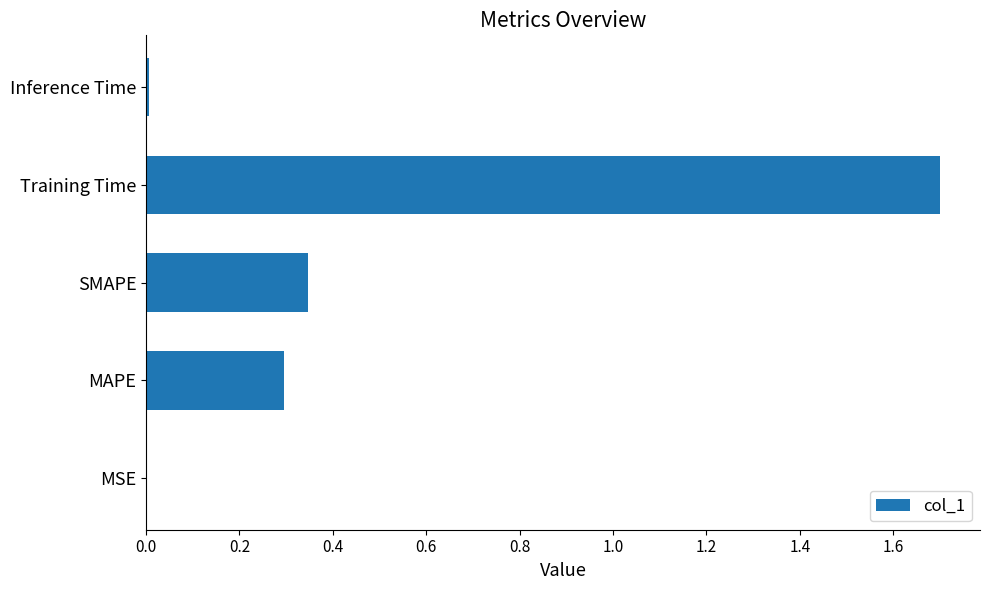

Are the bars horizontal?

Yes